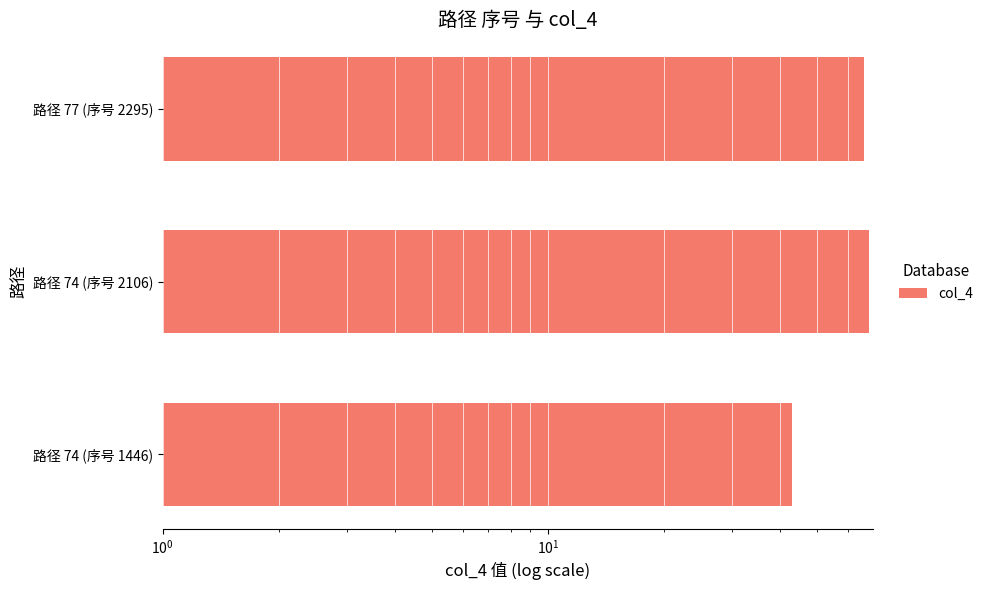

Does the chart contain any negative values?

No